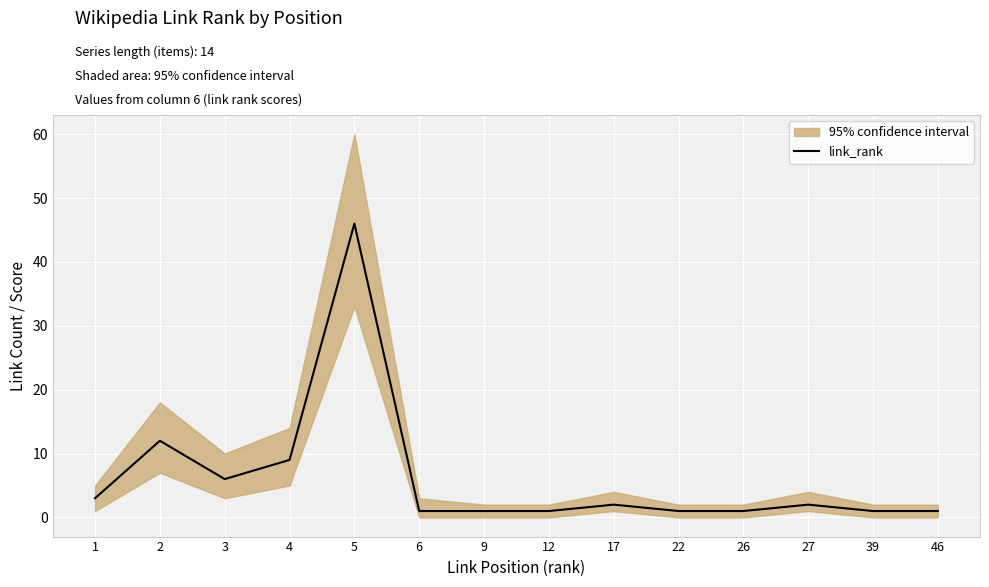

Count the number of categories in the chart.

14